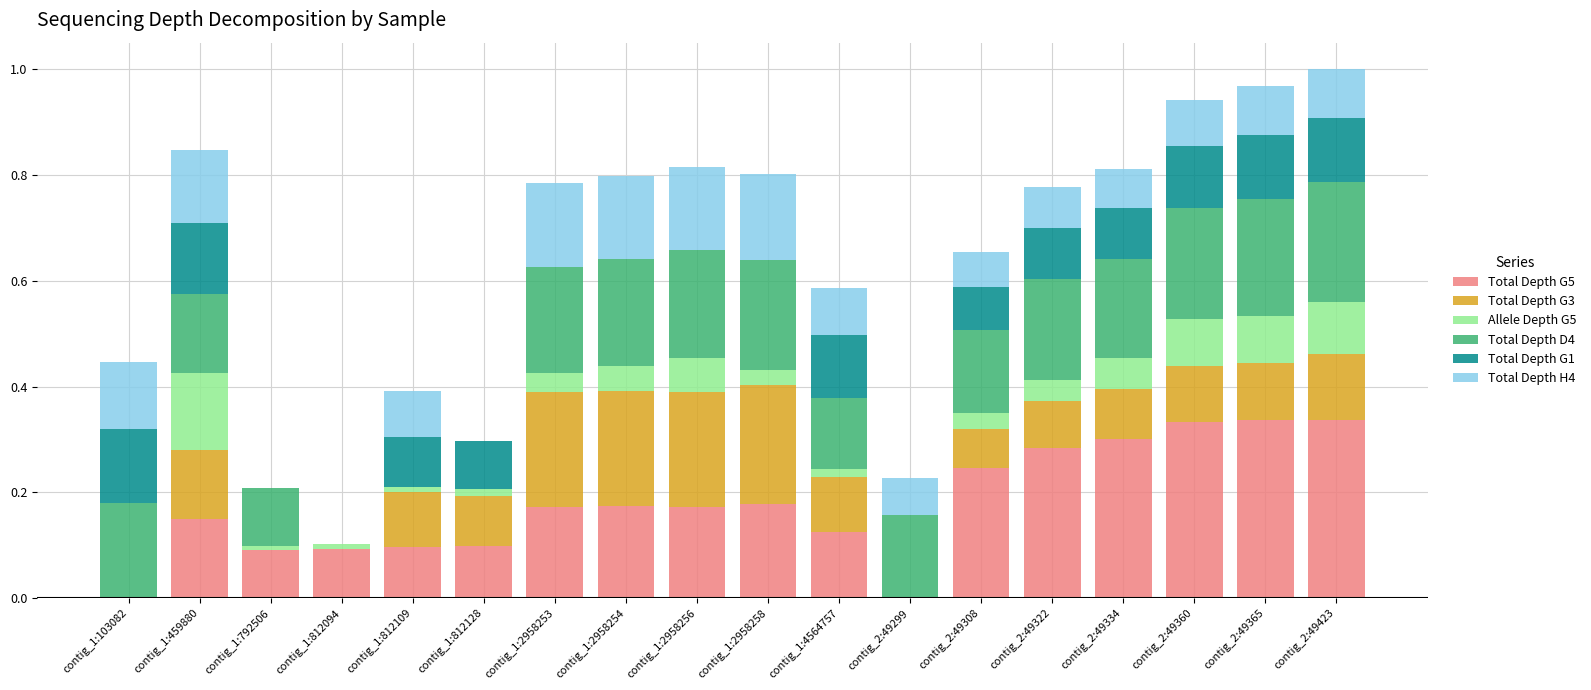

True or false: Total Depth G5 has a value of 0.5 at contig_2:49423.

False